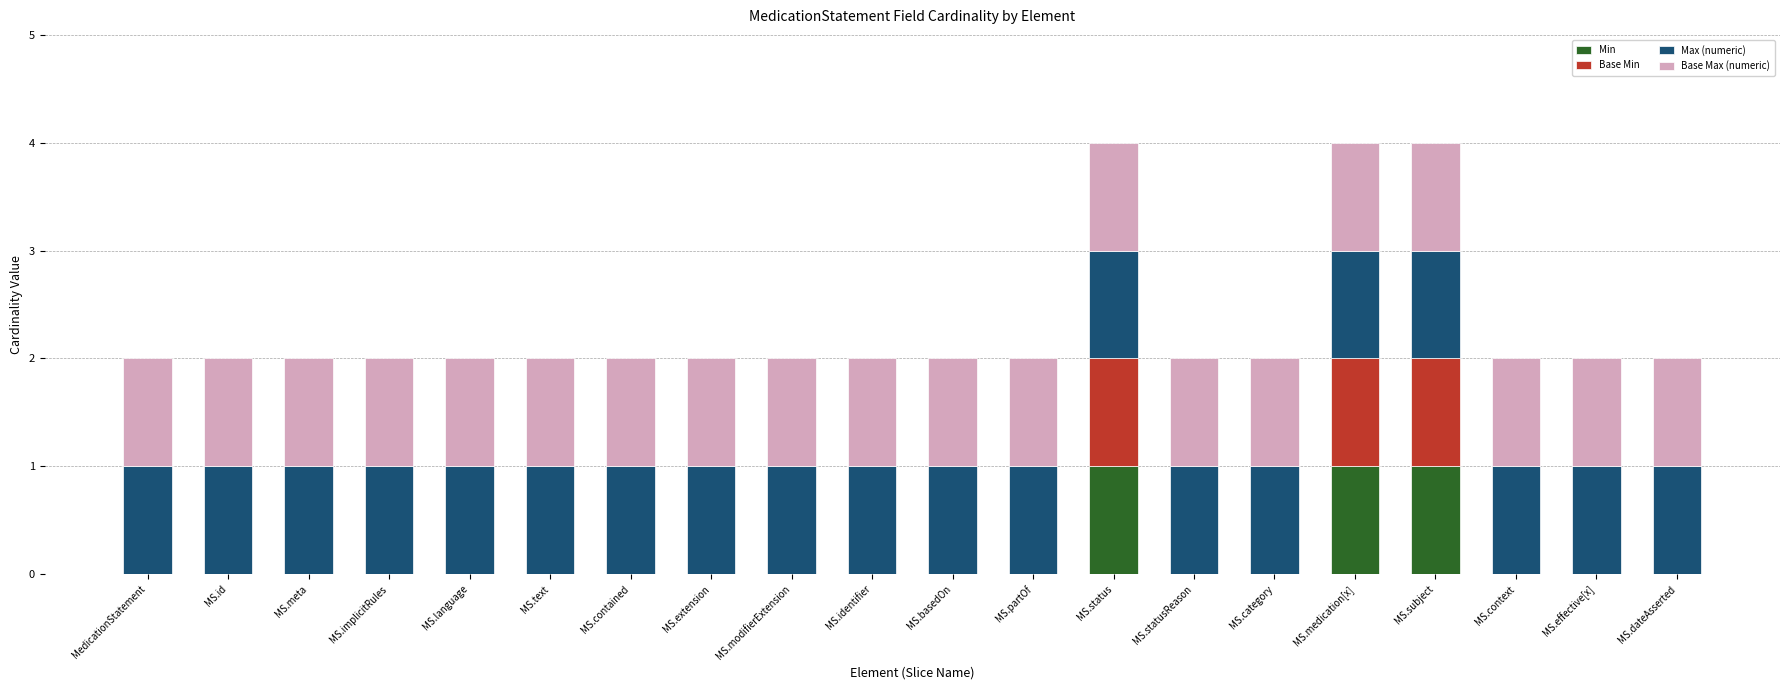

The Min series shows 0 at MS.effective[x]. True or false?

True